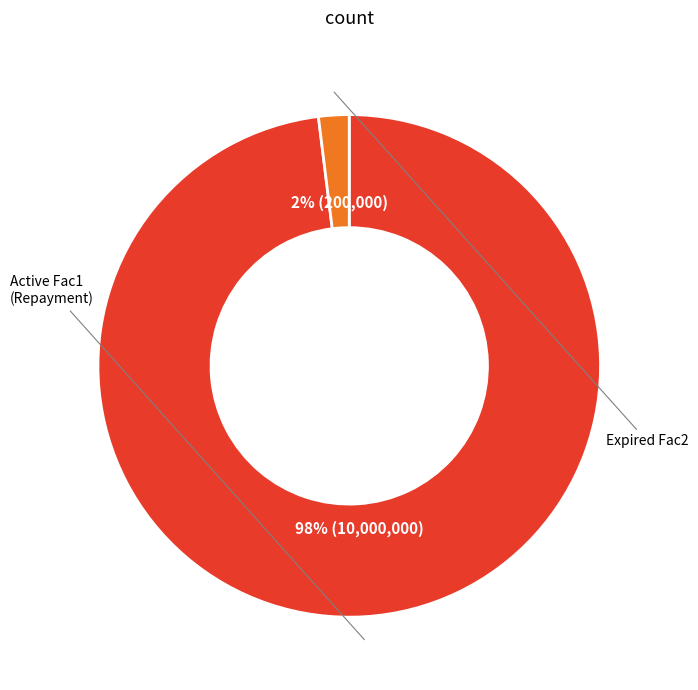

Is there any slice that represents more than half of the pie?

Yes